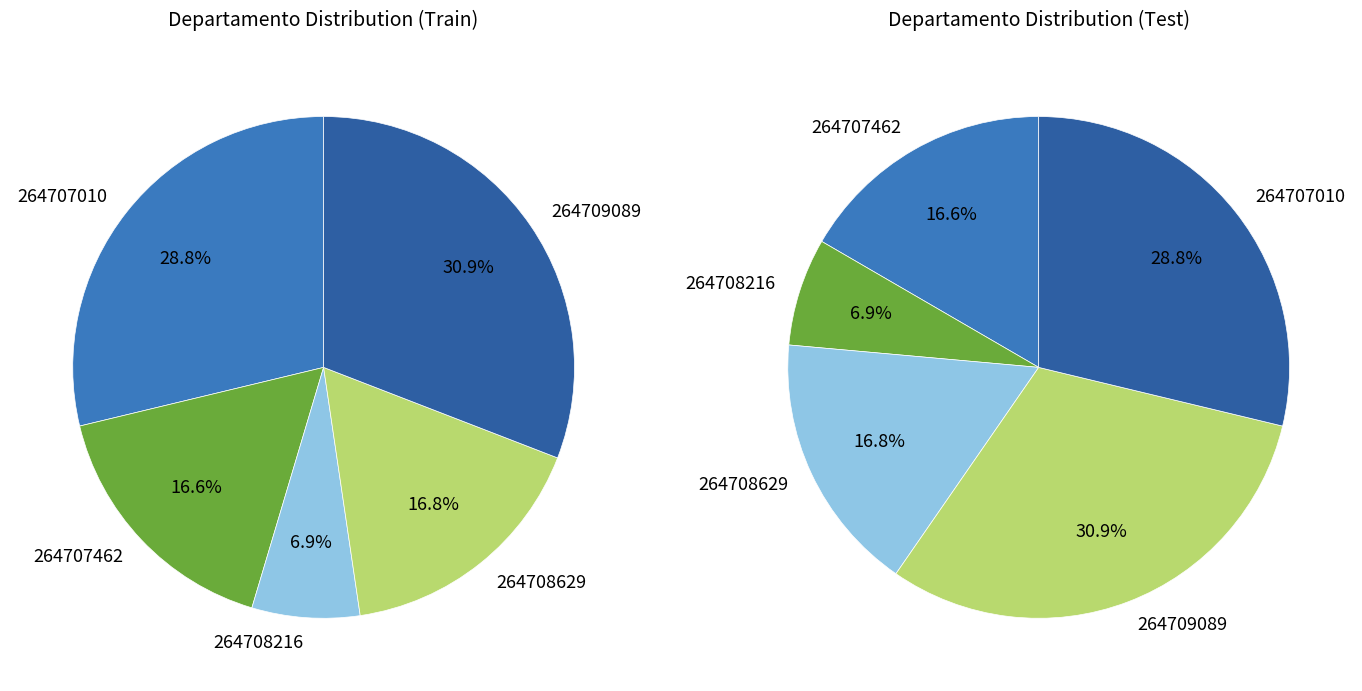

How many segments does this pie chart have?

5